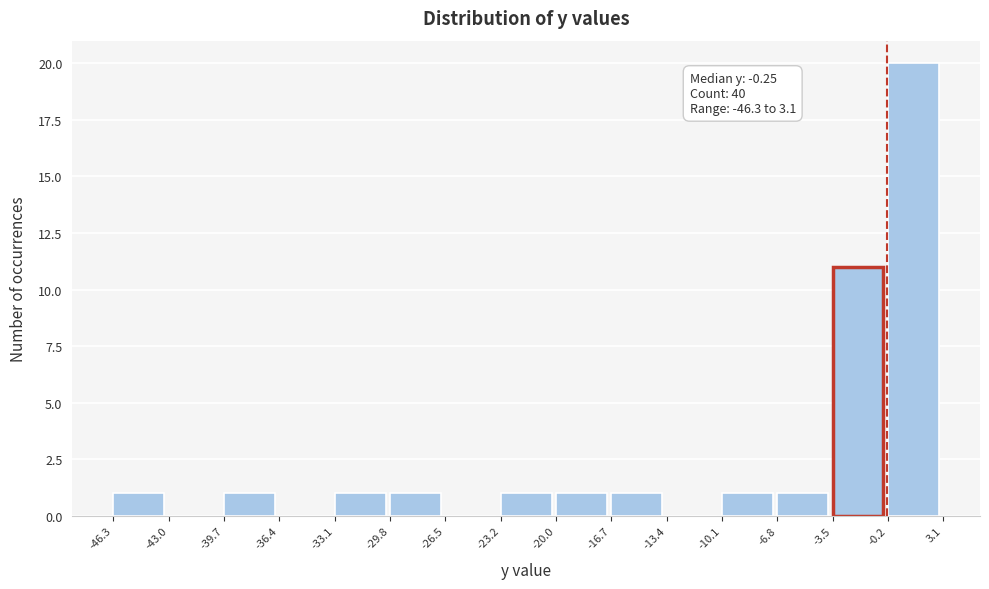

Over which range of the x-axis is the bar tallest?

-0.2 to 3.1